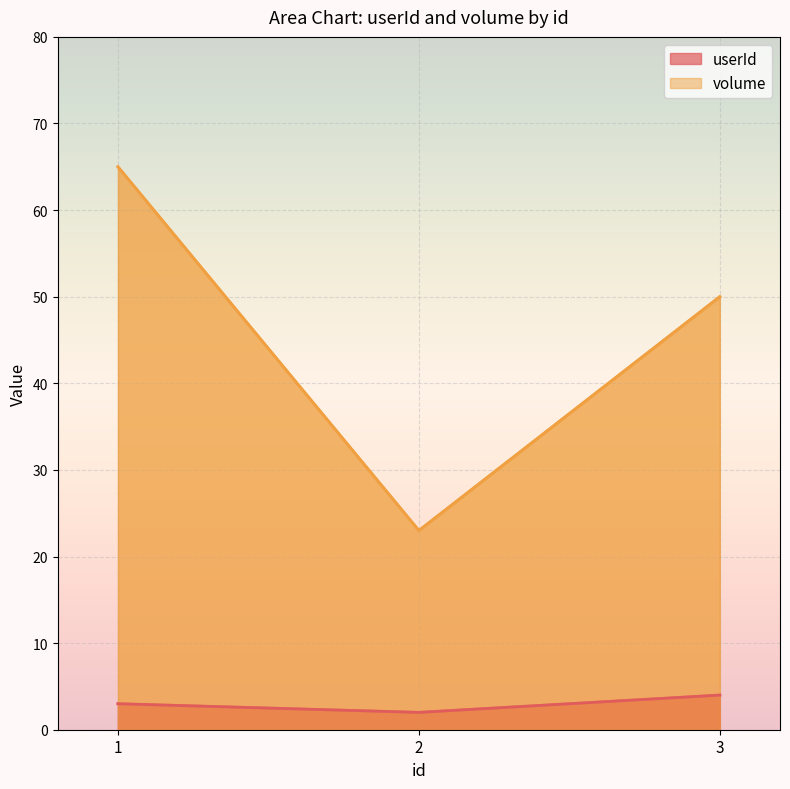

What is the value of the userId point at the 2nd from the left?

2